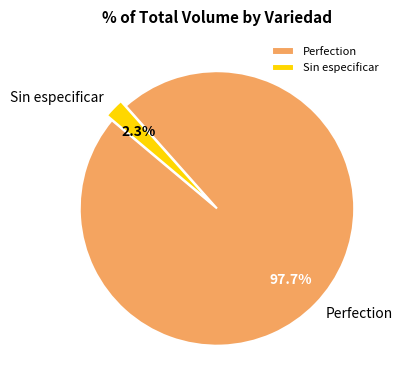

Which category has the smallest portion of the pie?

Sin especificar